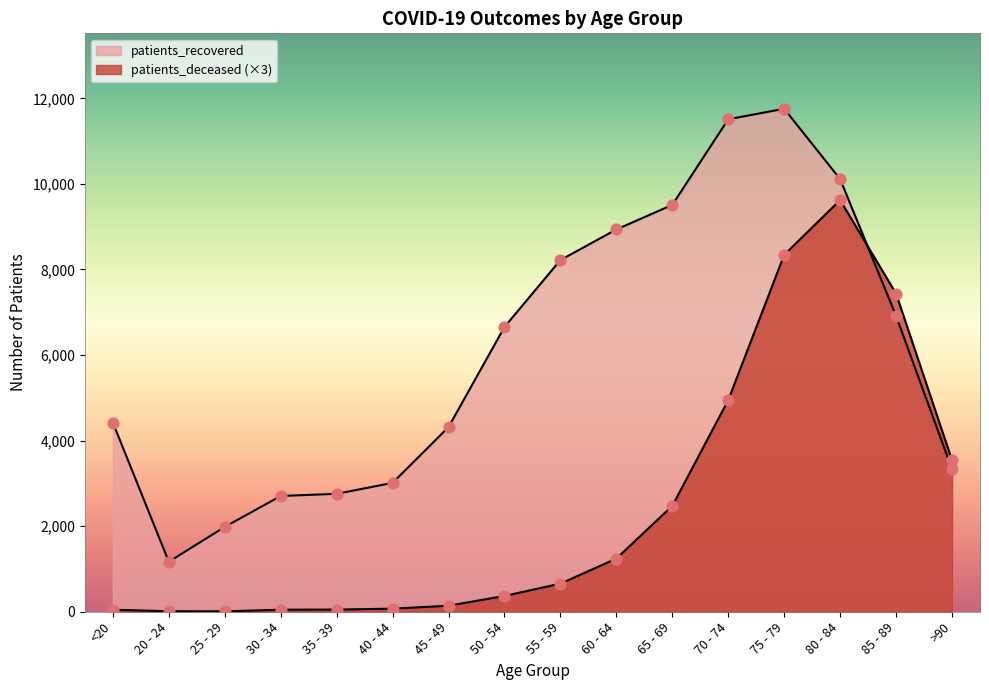

Which series contains the lowest Y value?

patients_deceased